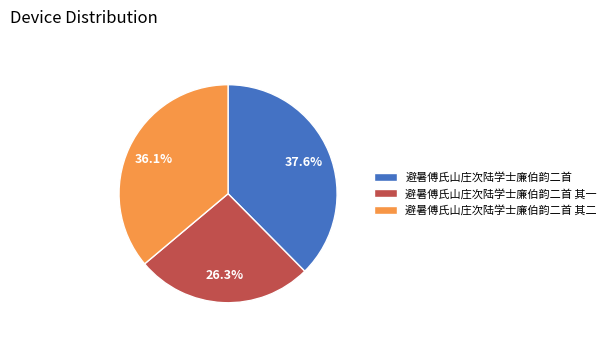

What percentage is the 避暑傅氏山庄次陆学士廉伯韵二首 slice, to the nearest percent?

38%